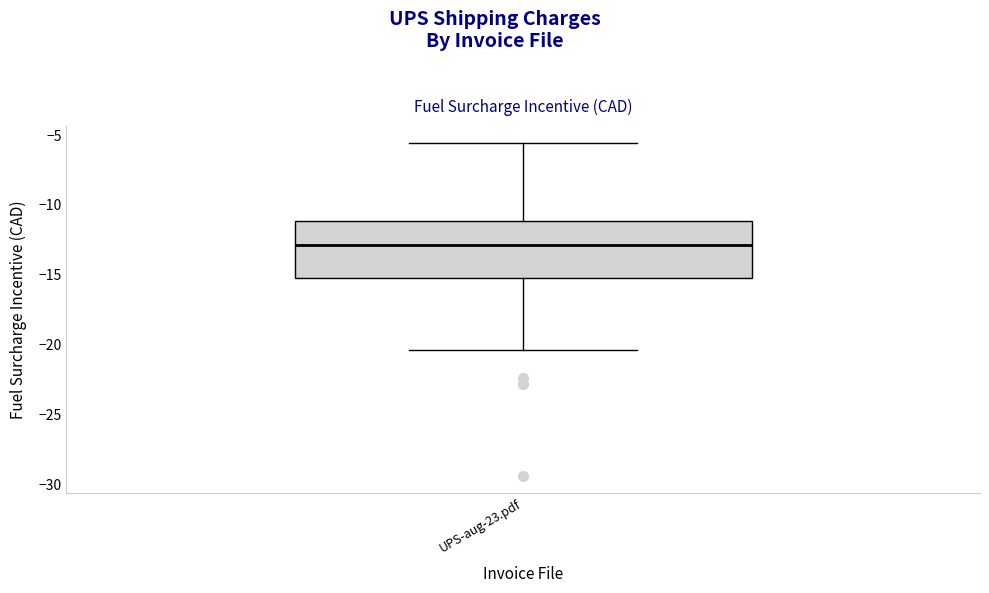

Read this box plot against the y-axis: the position of the median line, the range covered by the box, and the ends of both whiskers. The values are not printed on the chart, so give them approximately, as read against the axis.

median -13.0, box -15.0 to -11.0, whiskers -20.5 to -5.5